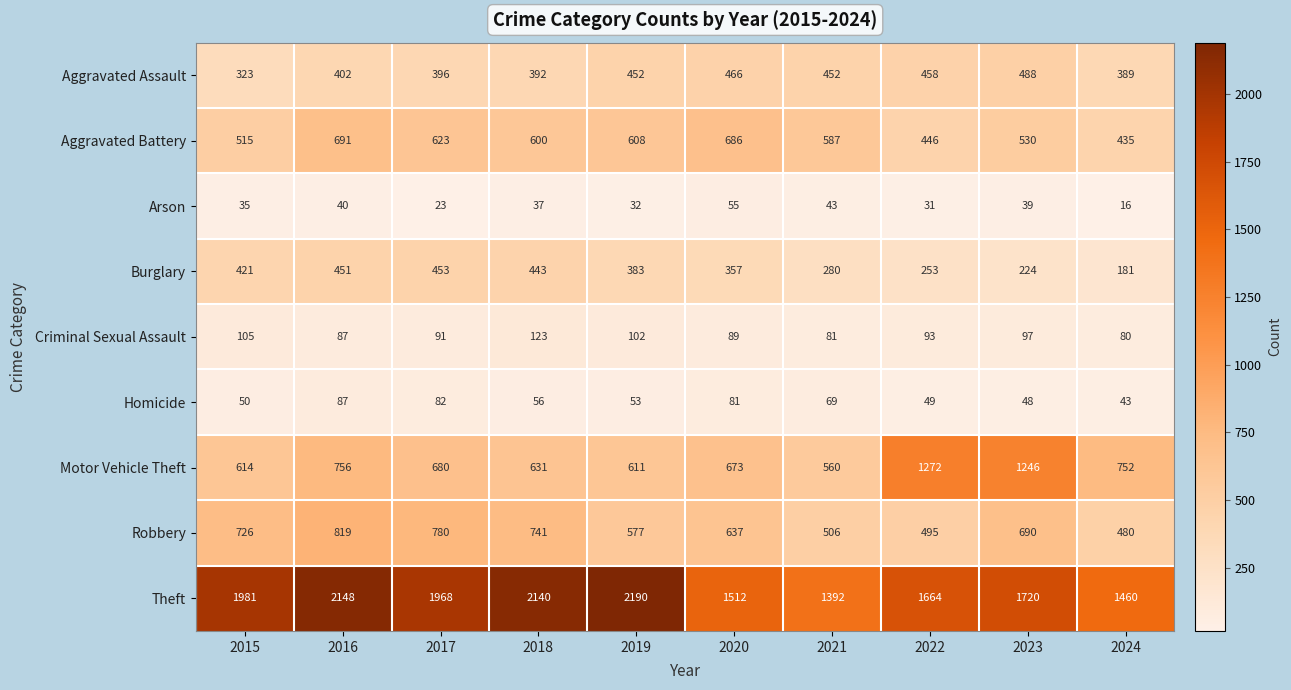

Which series has the largest total across all categories?

Theft